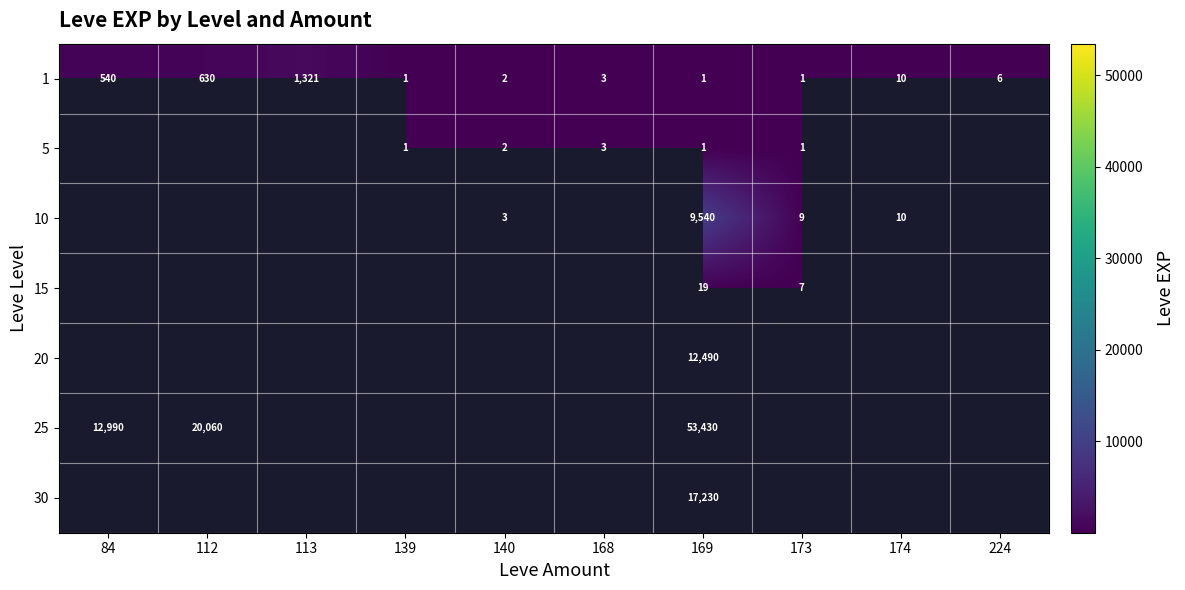

At which label is 1 closest to 661?

112